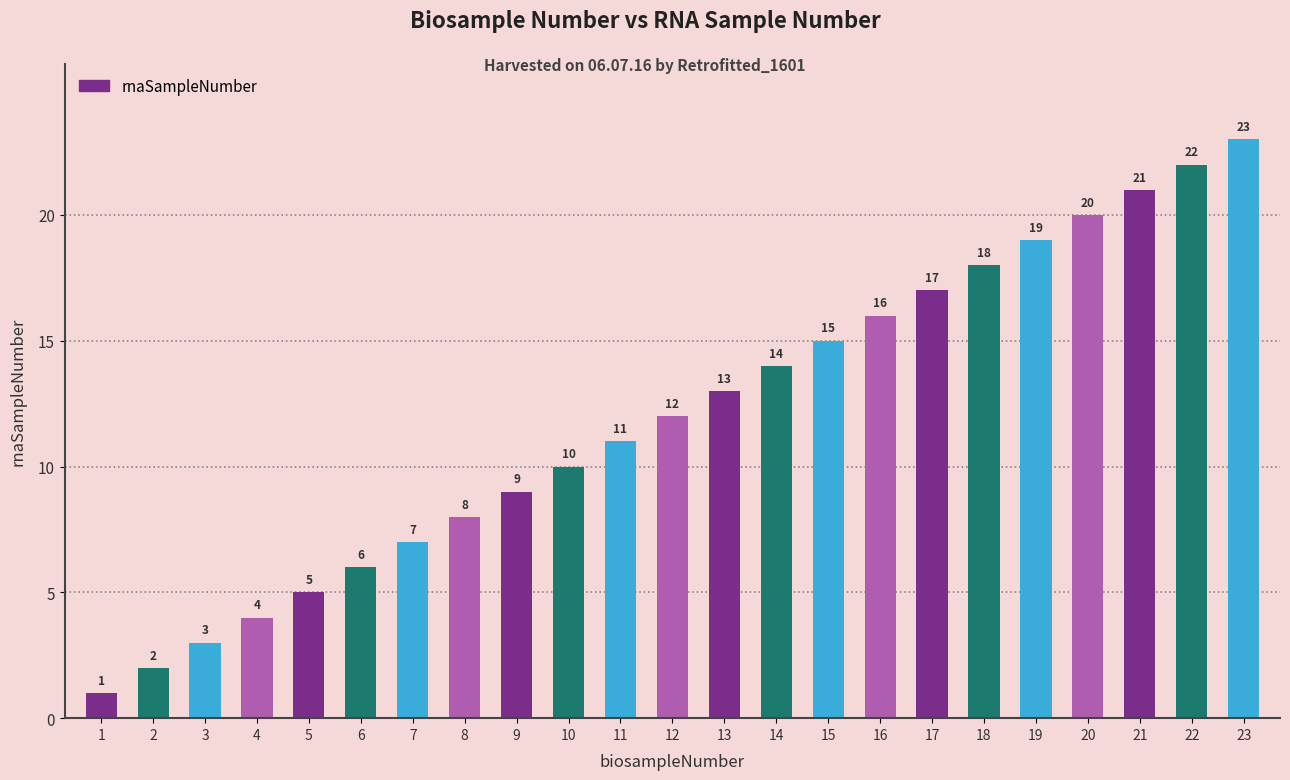

Which label corresponds to the smallest value in the chart?

1